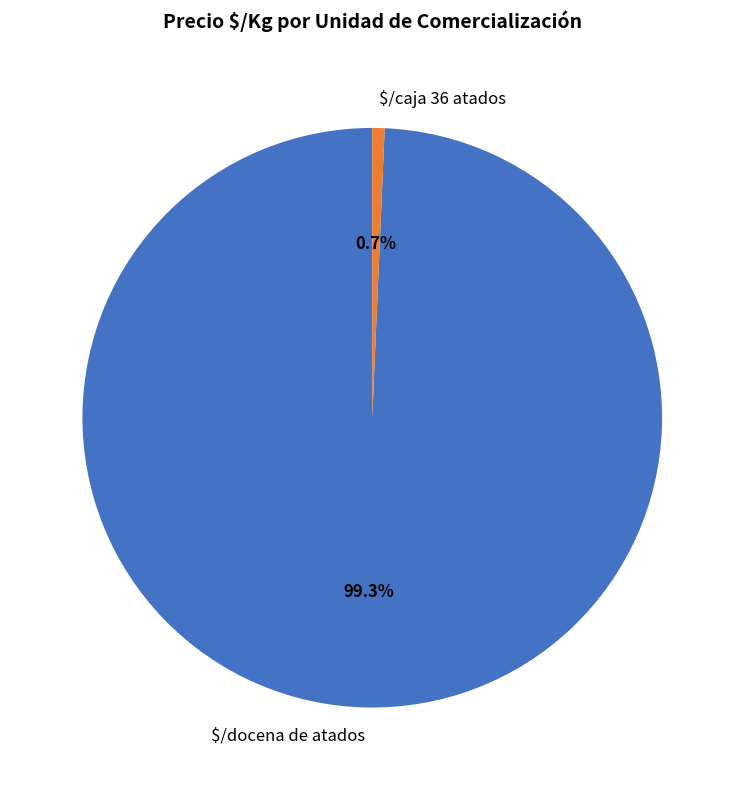

Count the number of slices in the pie.

2